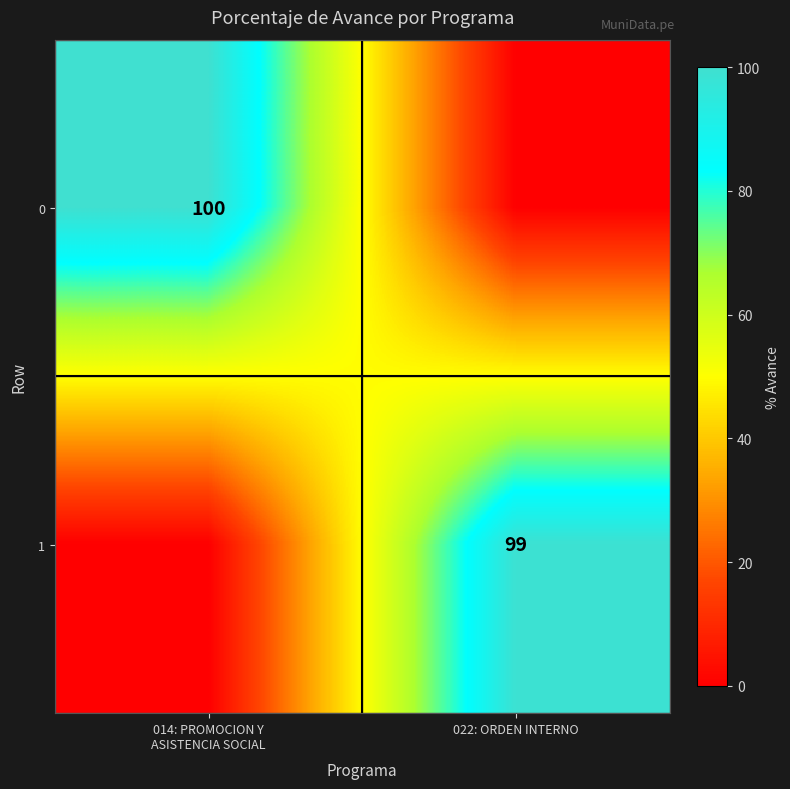

True or false: 1 has a value of 99 at 022: ORDEN INTERNO.

True